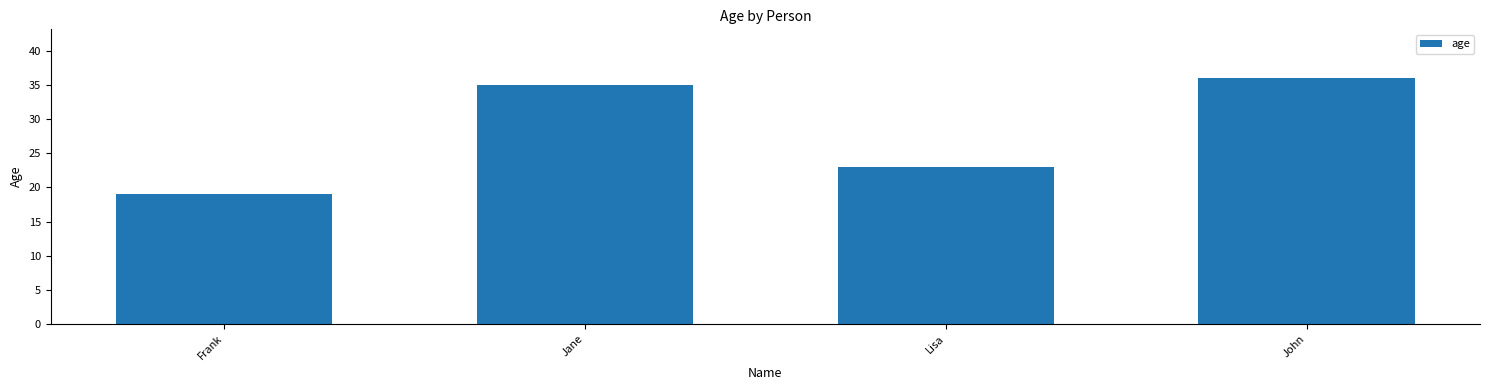

What position from the left is Jane?

2